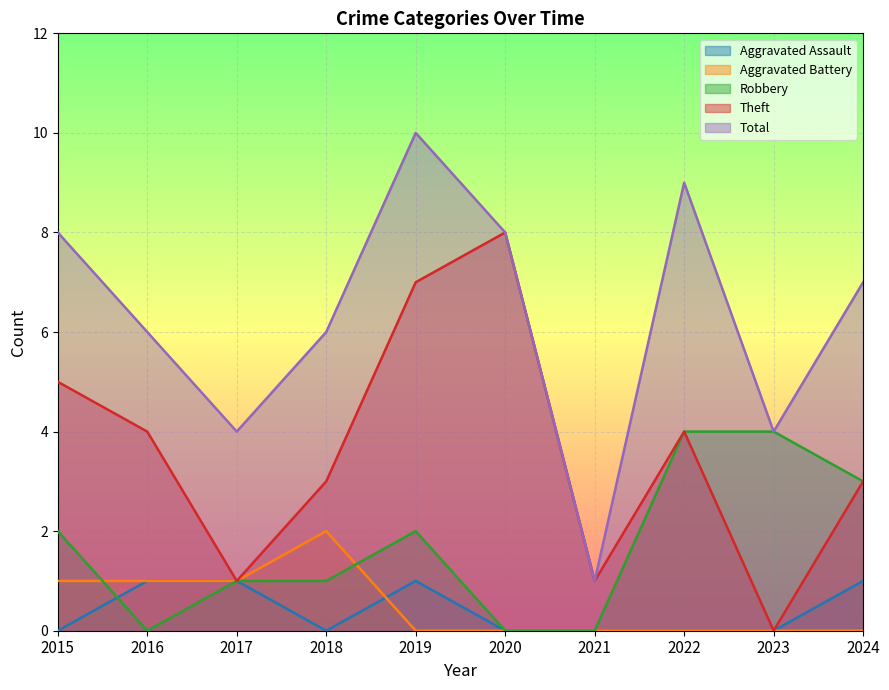

Rank the categories by Aggravated Battery value from lowest to highest.

2019, 2020, 2021, 2022, 2023, 2024, 2015, 2016, 2017, 2018